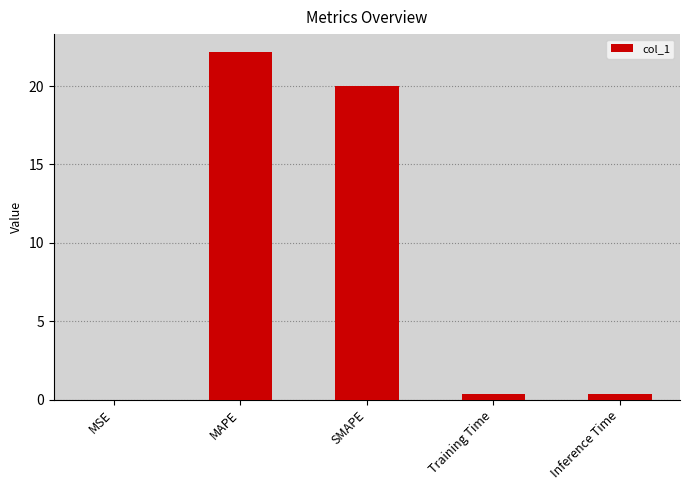

What is the sum of all values?

42.9